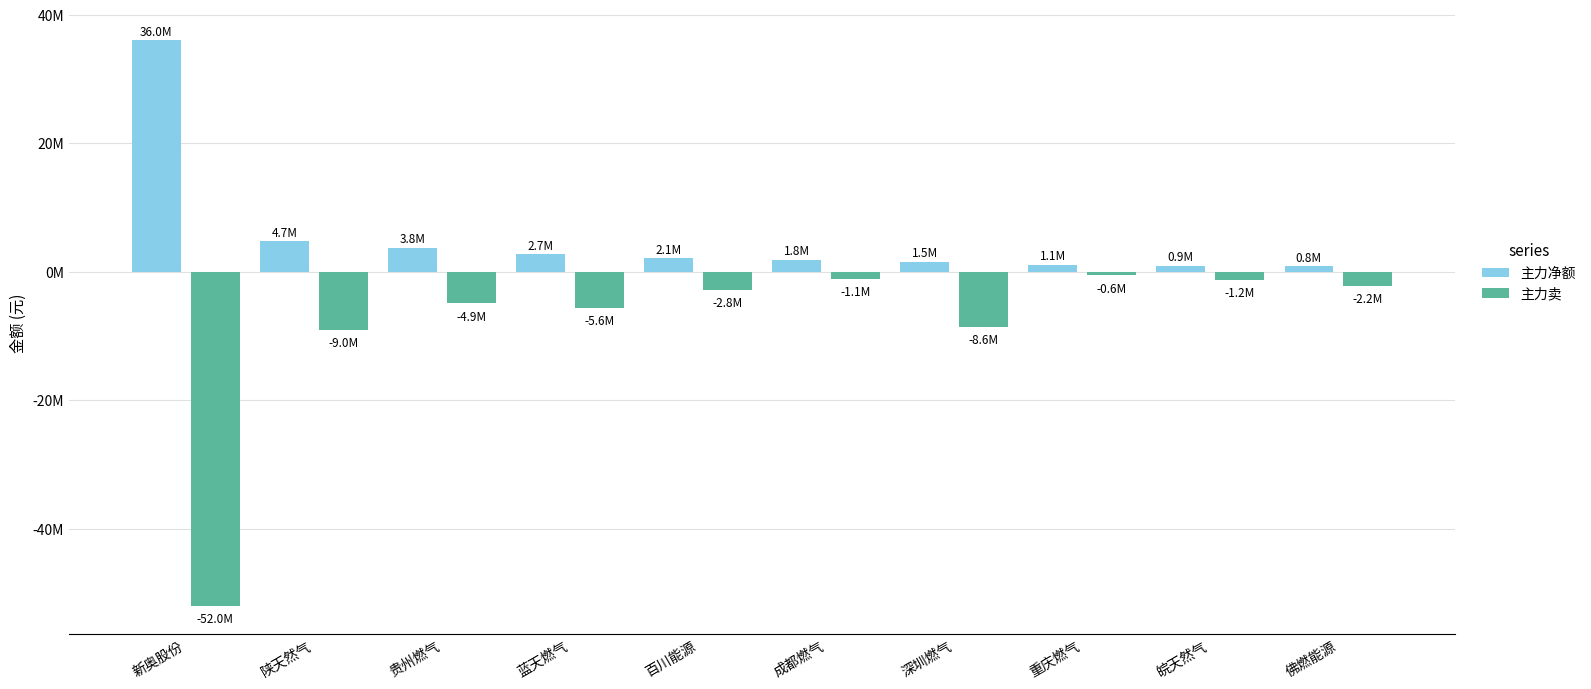

Reading right to left, list all the values displayed in this chart.

主力净额: 834693	875632	1057863	1522418	1802171	2083554	2723360	3761896	4733386	36043740
主力卖: -2164256	-1242359	-575000	-8553966	-1090269	-2826825	-5604906	-4905150	-9004591	-52047947